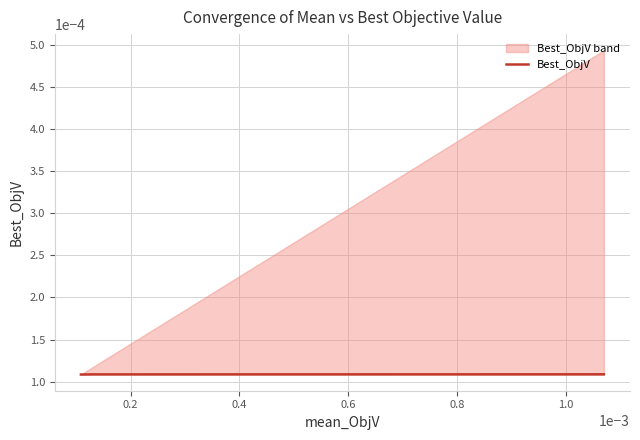

What is the label of the 17th point from the right?

0.6